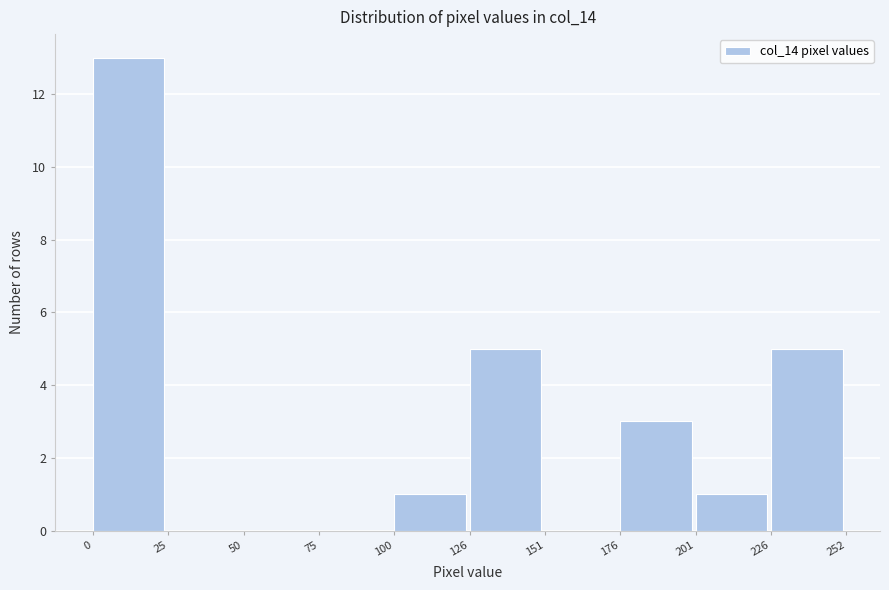

How tall is the bar that spans 226 to 252 on the x-axis? The values are not printed on the chart, so give them approximately, as read against the axis.

5